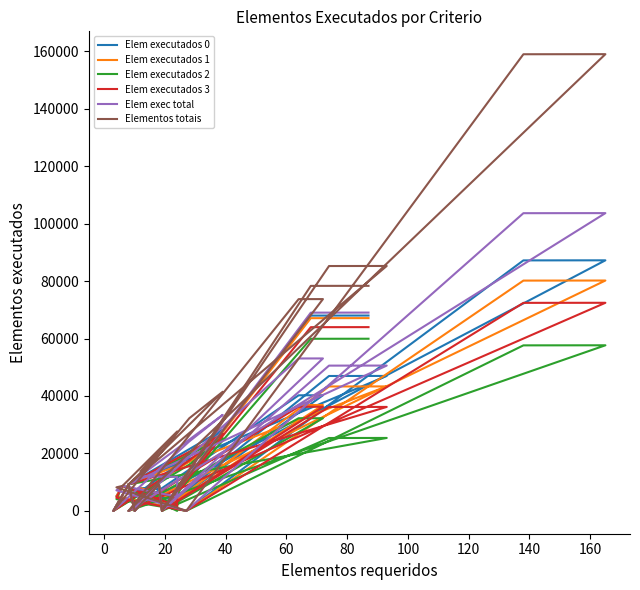

True or false: Elem executados 0 and Elem executados 1 intersect in this chart.

False